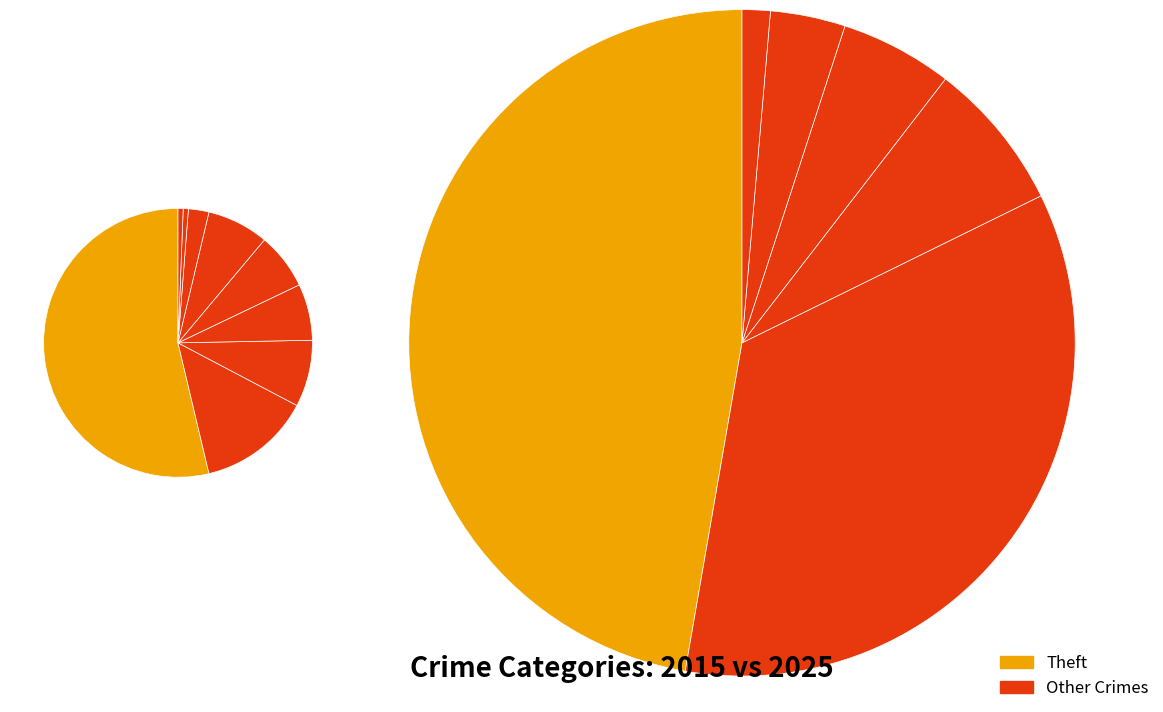

What percentage is the 5 slice, to the nearest percent?

7%